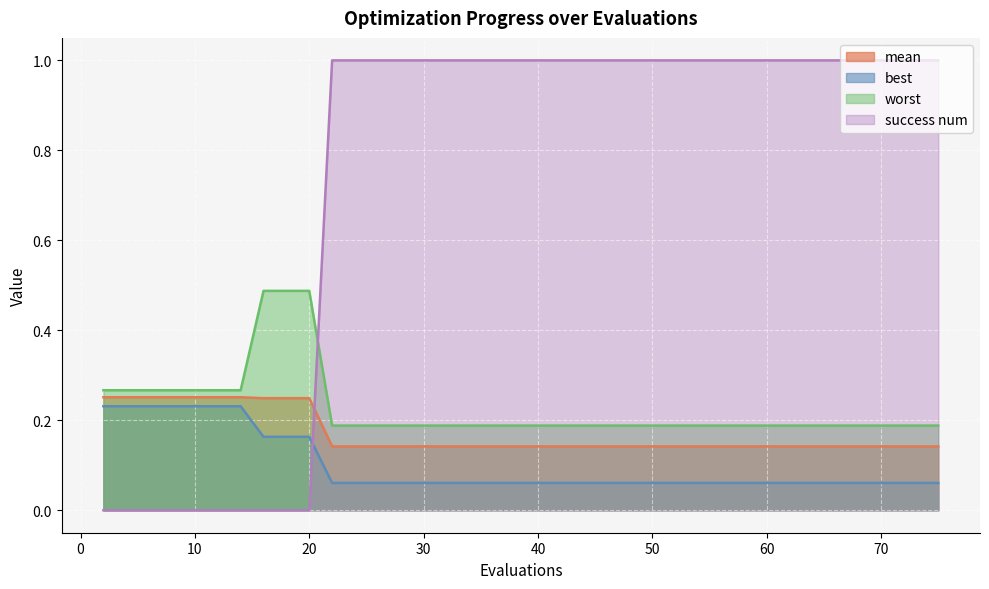

Reading right to left, list all the values displayed in this chart.

mean: 75=0.1	73=0.1	71=0.1	69=0.1	68=0.1	66=0.1	64=0.1	62=0.1	60=0.1	58=0.1	56=0.1	54=0.1	52=0.1	50=0.1	48=0.1	46=0.1	45=0.1	43=0.1	42=0.1	41=0.1	39=0.1	38=0.1	36=0.1	34=0.1	32=0.1	30=0.1	28=0.1	26=0.1	24=0.1	22=0.1	20=0.2	18=0.2	16=0.2	14=0.3	12=0.3	10=0.3	8=0.3	6=0.3	4=0.3	2=0.3
best: 75=0.1	73=0.1	71=0.1	69=0.1	68=0.1	66=0.1	64=0.1	62=0.1	60=0.1	58=0.1	56=0.1	54=0.1	52=0.1	50=0.1	48=0.1	46=0.1	45=0.1	43=0.1	42=0.1	41=0.1	39=0.1	38=0.1	36=0.1	34=0.1	32=0.1	30=0.1	28=0.1	26=0.1	24=0.1	22=0.1	20=0.2	18=0.2	16=0.2	14=0.2	12=0.2	10=0.2	8=0.2	6=0.2	4=0.2	2=0.2
worst: 75=0.2	73=0.2	71=0.2	69=0.2	68=0.2	66=0.2	64=0.2	62=0.2	60=0.2	58=0.2	56=0.2	54=0.2	52=0.2	50=0.2	48=0.2	46=0.2	45=0.2	43=0.2	42=0.2	41=0.2	39=0.2	38=0.2	36=0.2	34=0.2	32=0.2	30=0.2	28=0.2	26=0.2	24=0.2	22=0.2	20=0.5	18=0.5	16=0.5	14=0.3	12=0.3	10=0.3	8=0.3	6=0.3	4=0.3	2=0.3
success num: 75=1.0	73=1.0	71=1.0	69=1.0	68=1.0	66=1.0	64=1.0	62=1.0	60=1.0	58=1.0	56=1.0	54=1.0	52=1.0	50=1.0	48=1.0	46=1.0	45=1.0	43=1.0	42=1.0	41=1.0	39=1.0	38=1.0	36=1.0	34=1.0	32=1.0	30=1.0	28=1.0	26=1.0	24=1.0	22=1.0	20=0.0	18=0.0	16=0.0	14=0.0	12=0.0	10=0.0	8=0.0	6=0.0	4=0.0	2=0.0